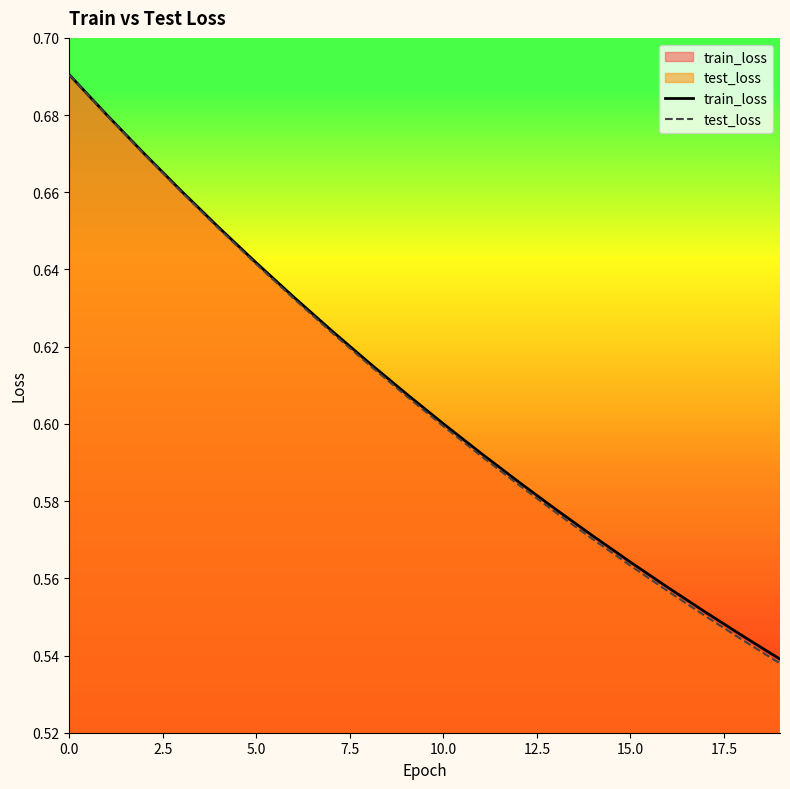

Read the test_loss value at 15.

0.6